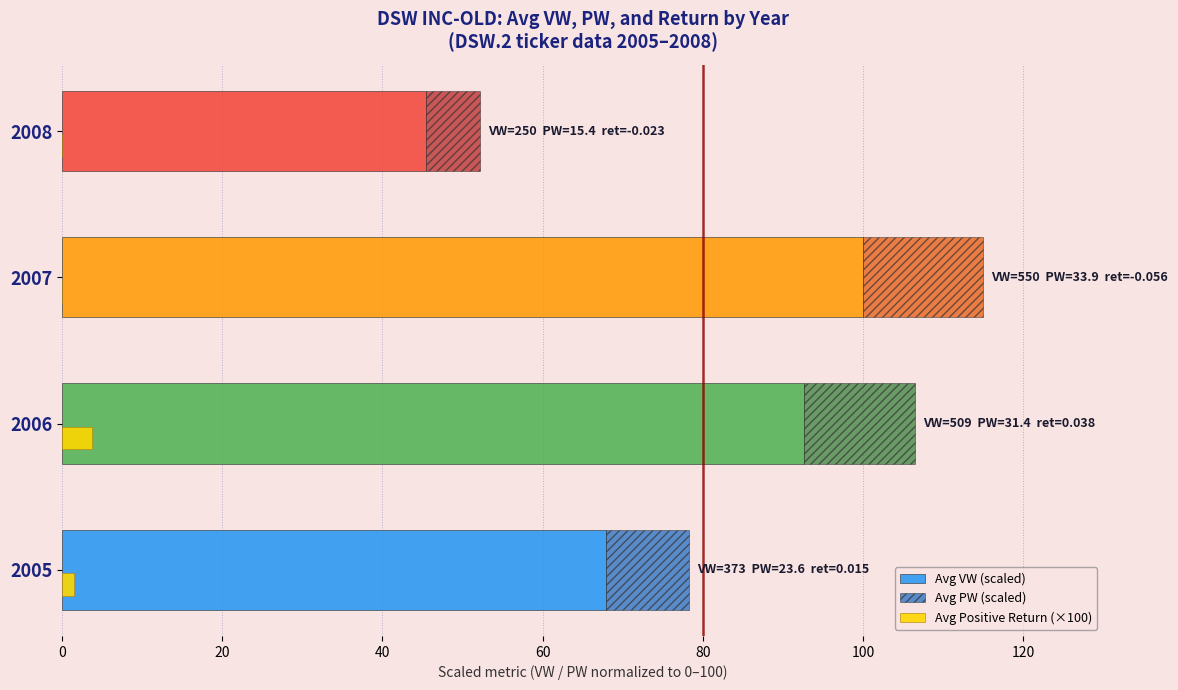

Reading left to right, what are all the values shown in this chart?

Avg VW (scaled): 67.8	92.6	100.0	45.4
Avg PW (scaled): 10.4	13.9	15.0	6.8
Avg Positive Return (×100): 1.5	3.8	0.0	0.0